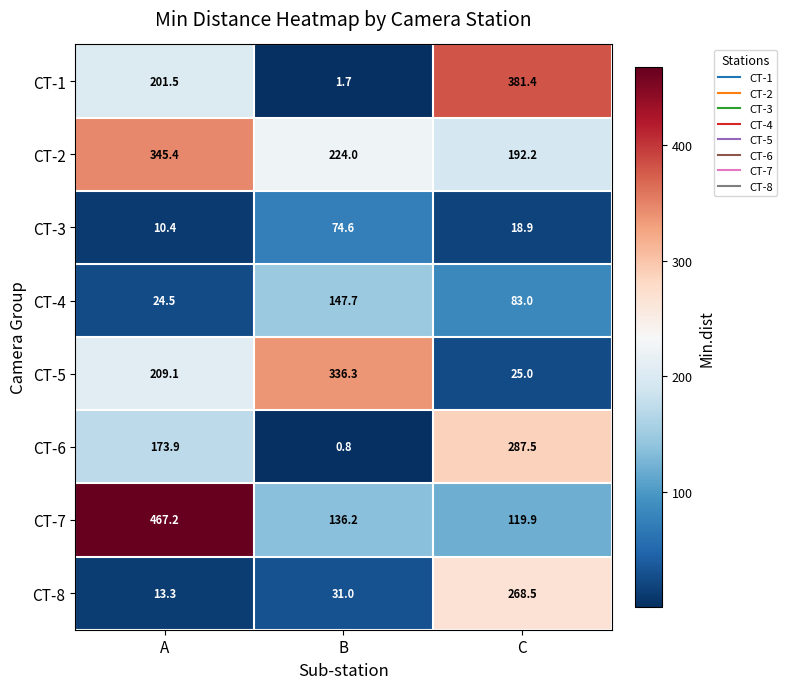

Rank the series by their maximum value, from highest to lowest.

CT-7, CT-1, CT-2, CT-5, CT-6, CT-8, CT-4, CT-3